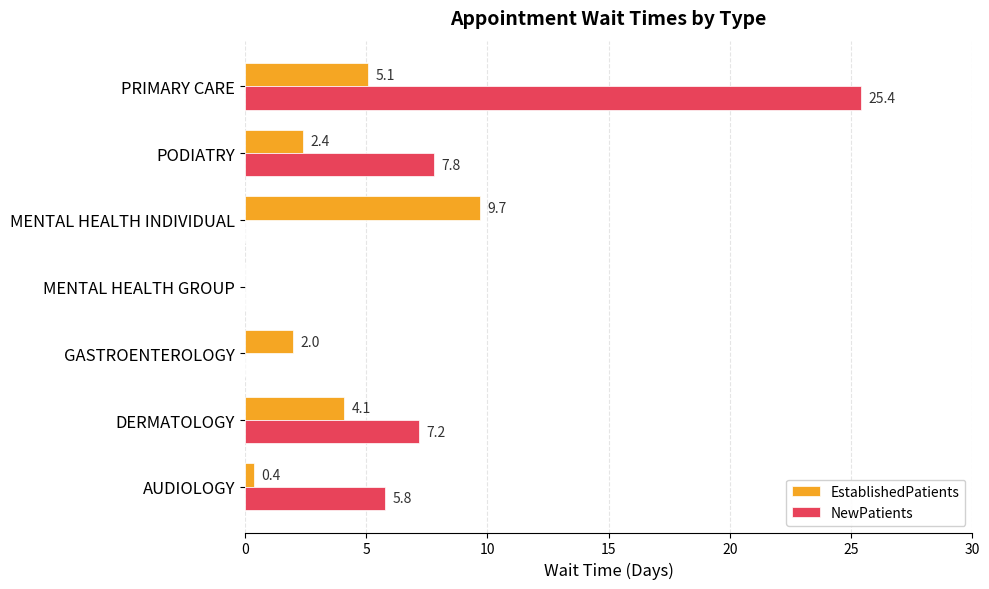

Which series has the largest total across all categories?

NewPatients